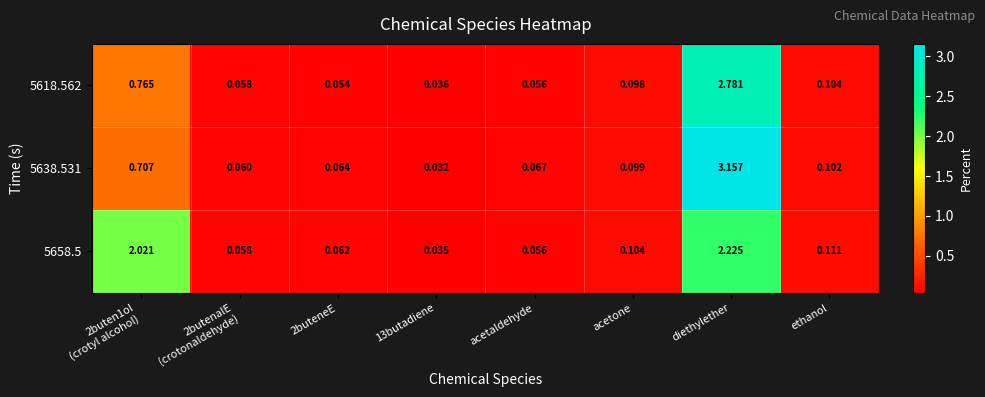

Rank the series by their average value, from highest to lowest.

5658.5, 5638.531, 5618.562